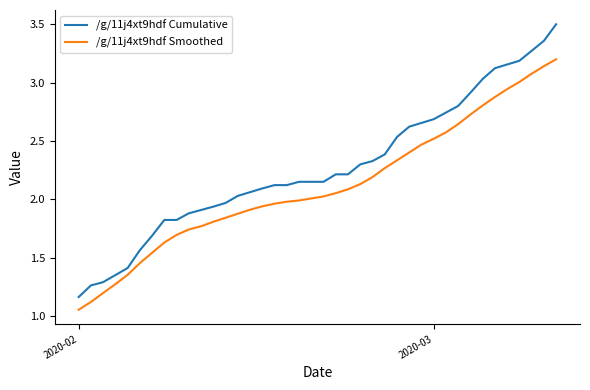

What is the maximum value for /g/11j4xt9hdf Cumulative?

3.5